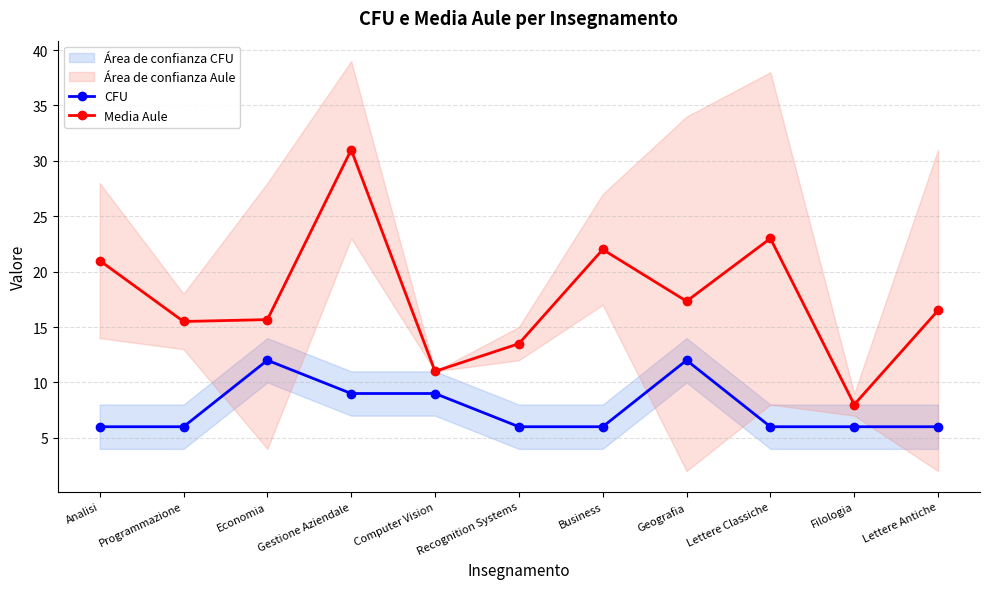

Which series has the largest range (max minus min)?

Media Aule